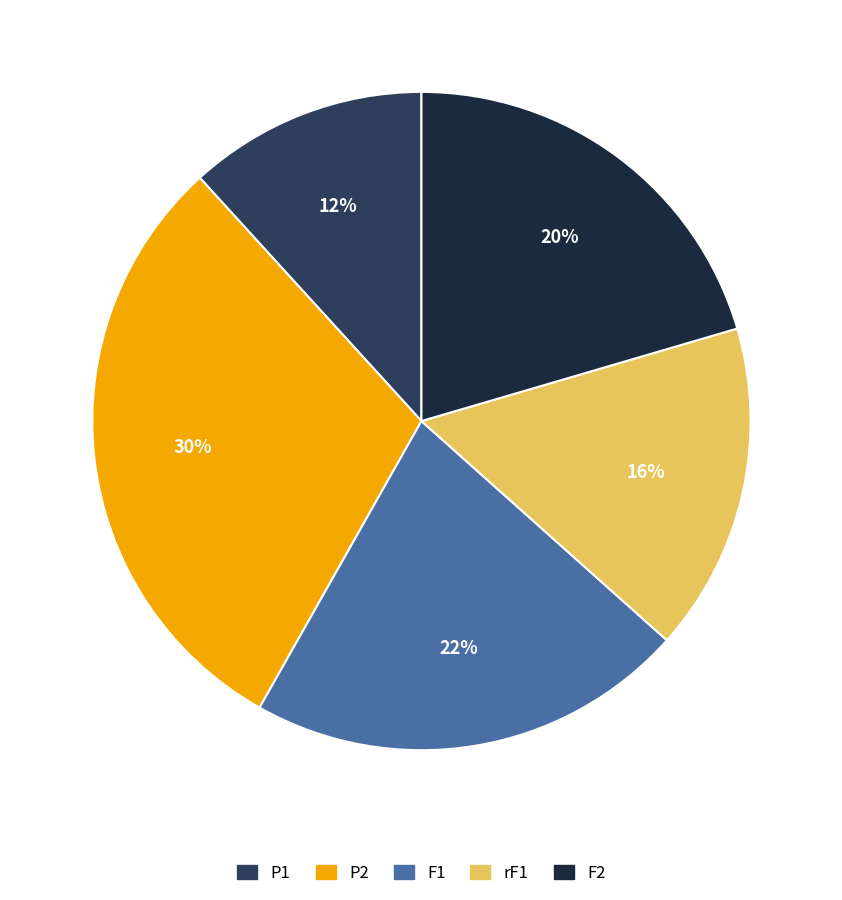

Count the number of slices in the pie.

5